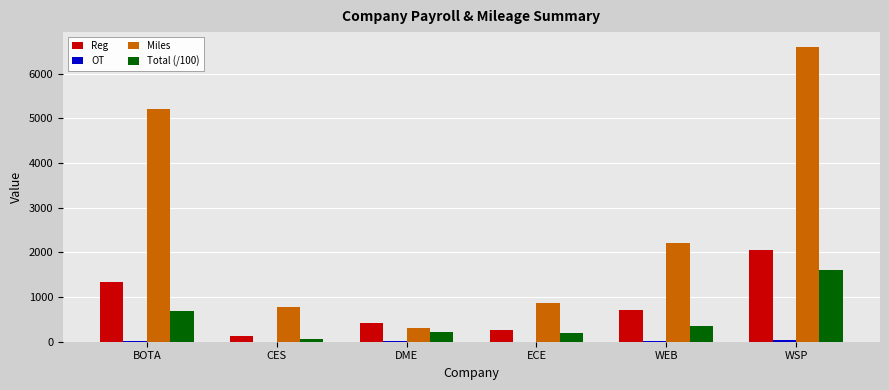

What is the maximum value shown in the chart?

6597.0